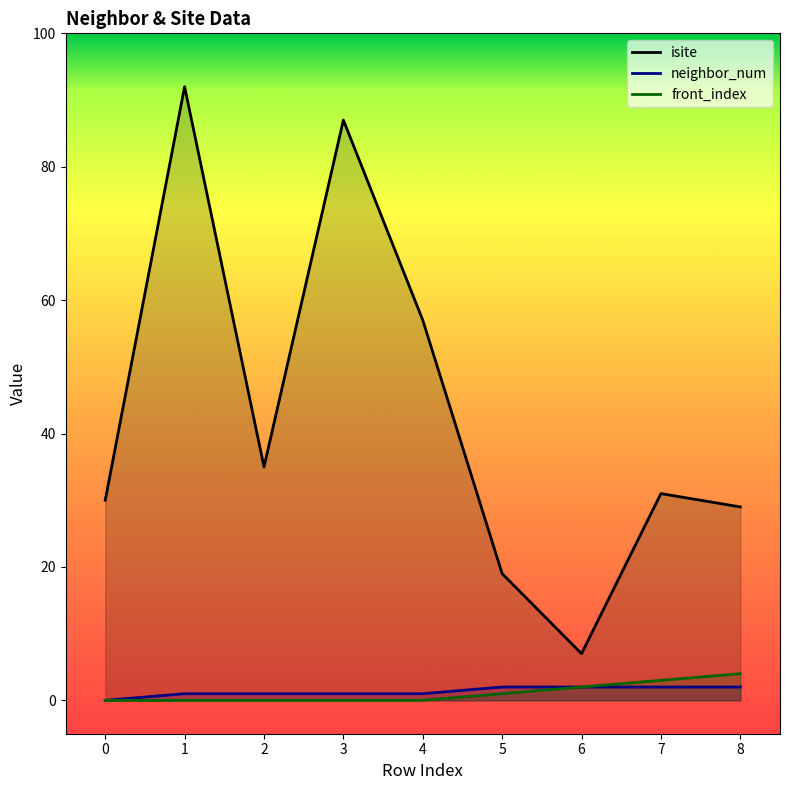

How many values in the neighbor_num series are below 1?

1